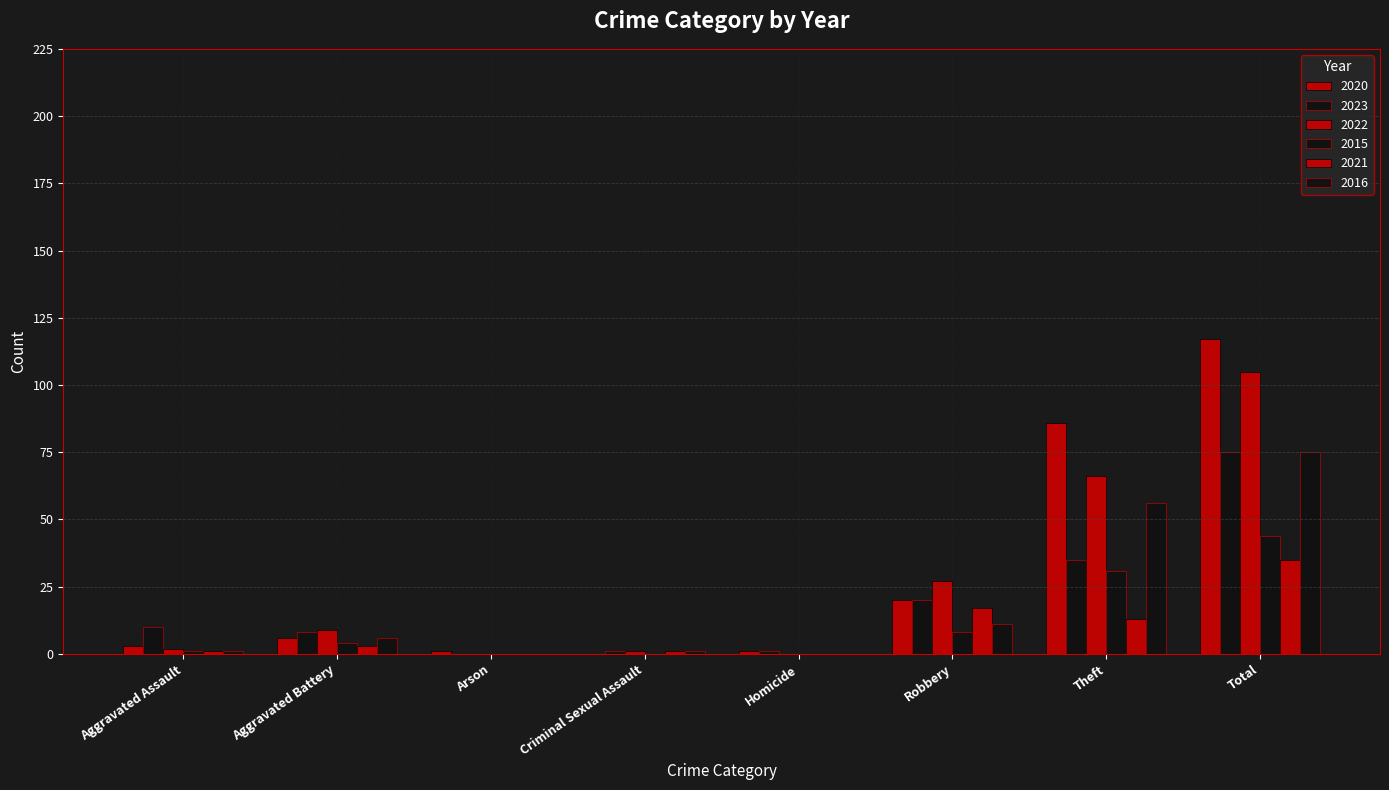

Which series has the widest spread of values?

2020